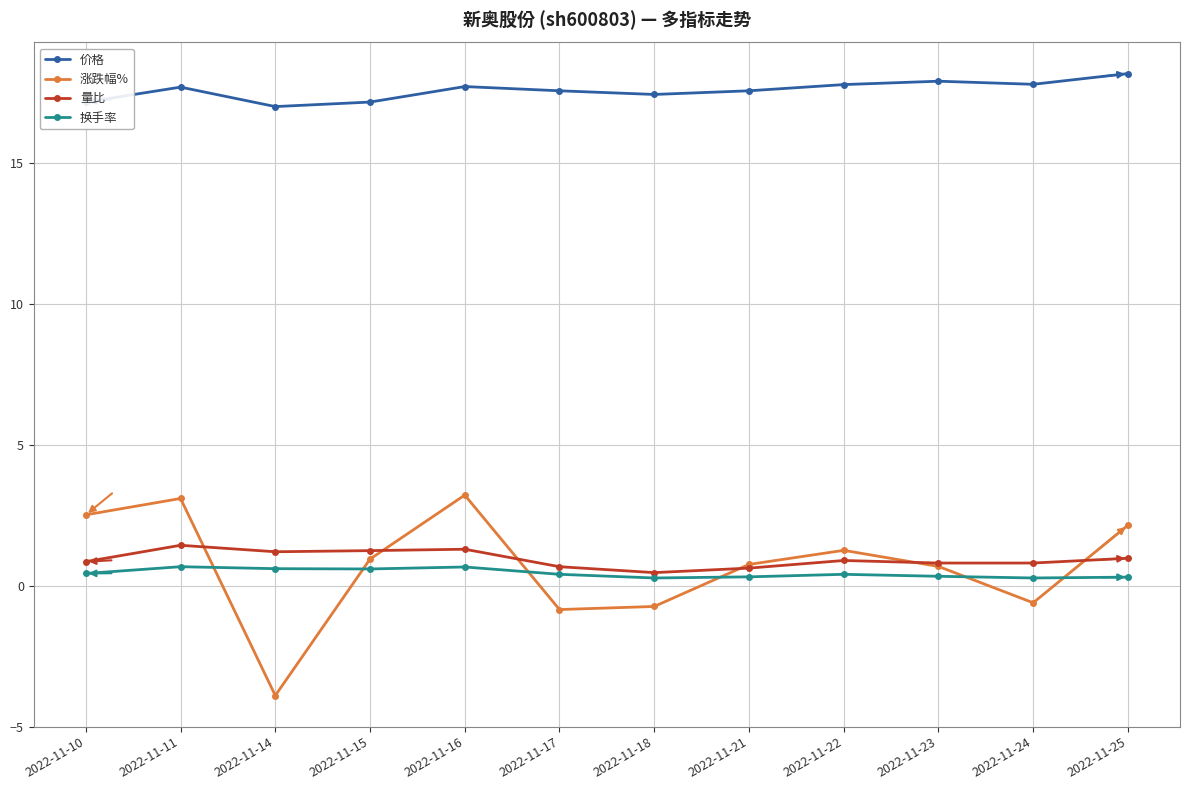

Which series has the largest total across all categories?

价格